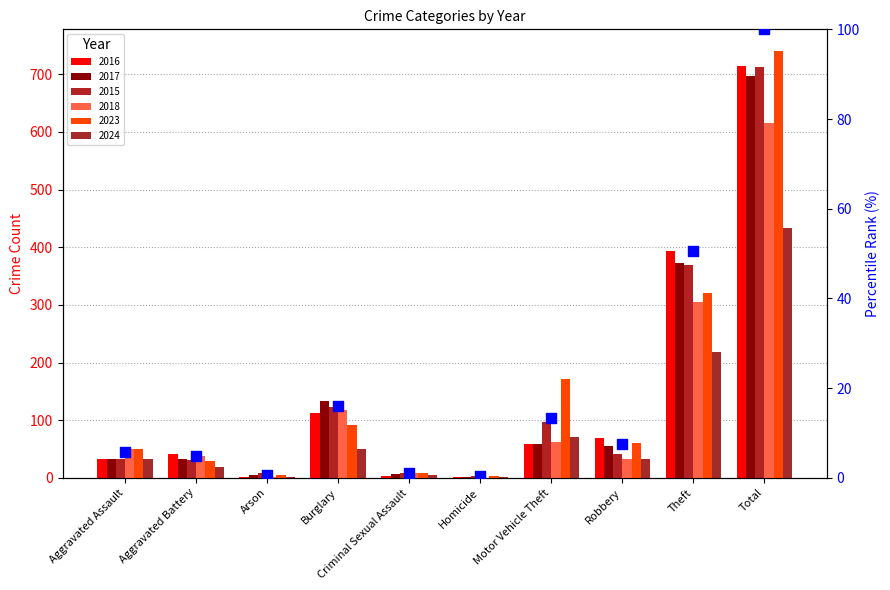

Between Criminal Sexual Assault and Homicide, which is larger?

Criminal Sexual Assault